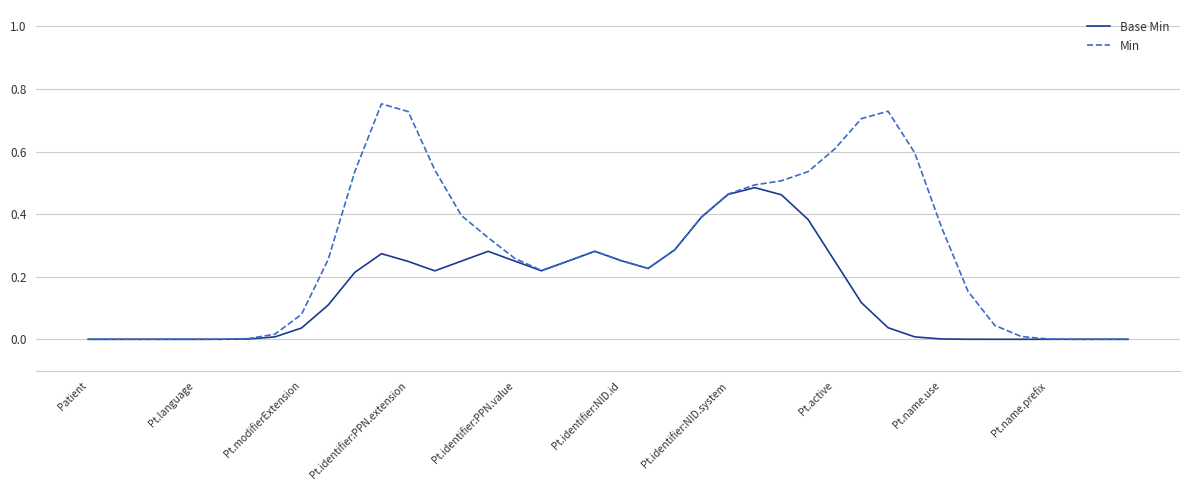

Which series has the largest total across all categories?

Min